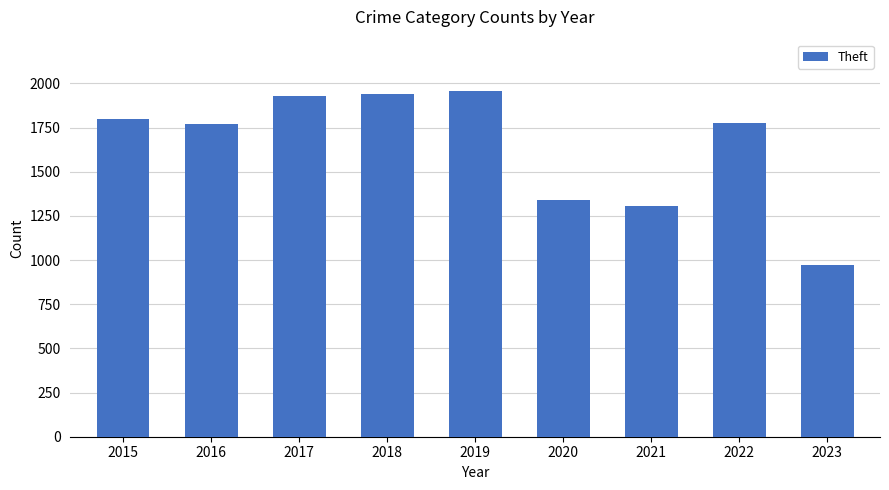

What is the value of the 5th bar from the left?

1954